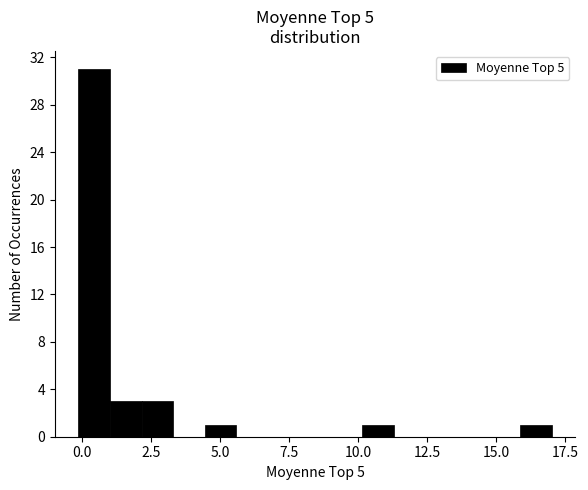

Around what value on the x-axis is the tallest bar? Give the approximate position of its centre, as read against the axis.

0.5